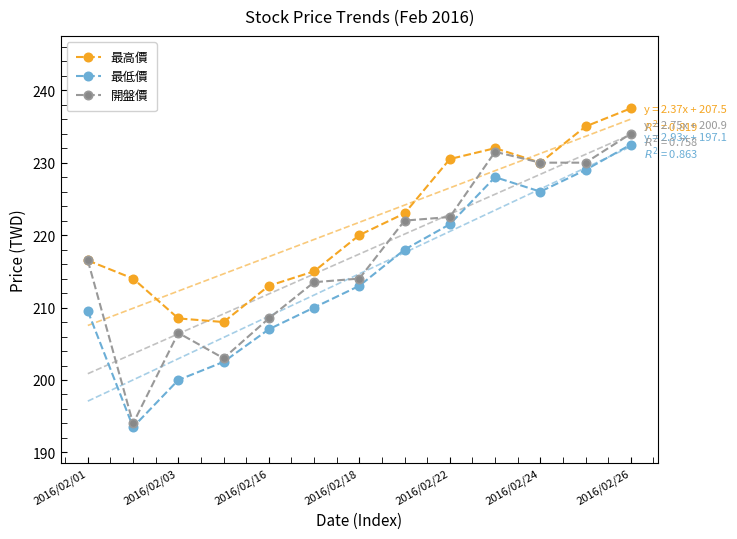

At which category does 最低價 reach its first local peak?

9